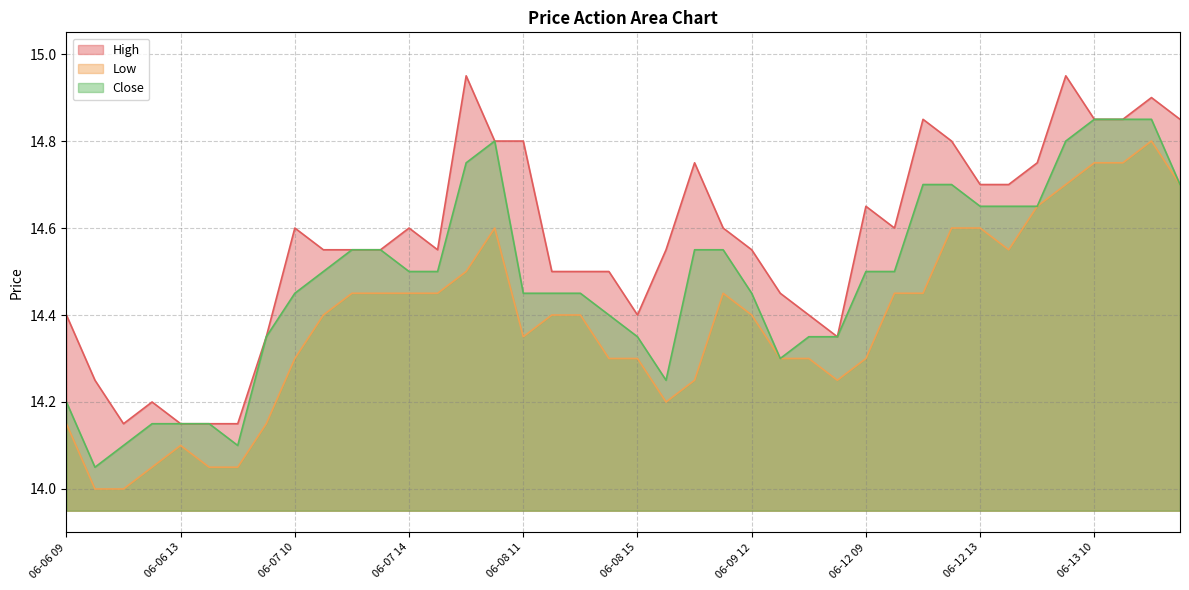

What is the sum of all Close values?

579.2